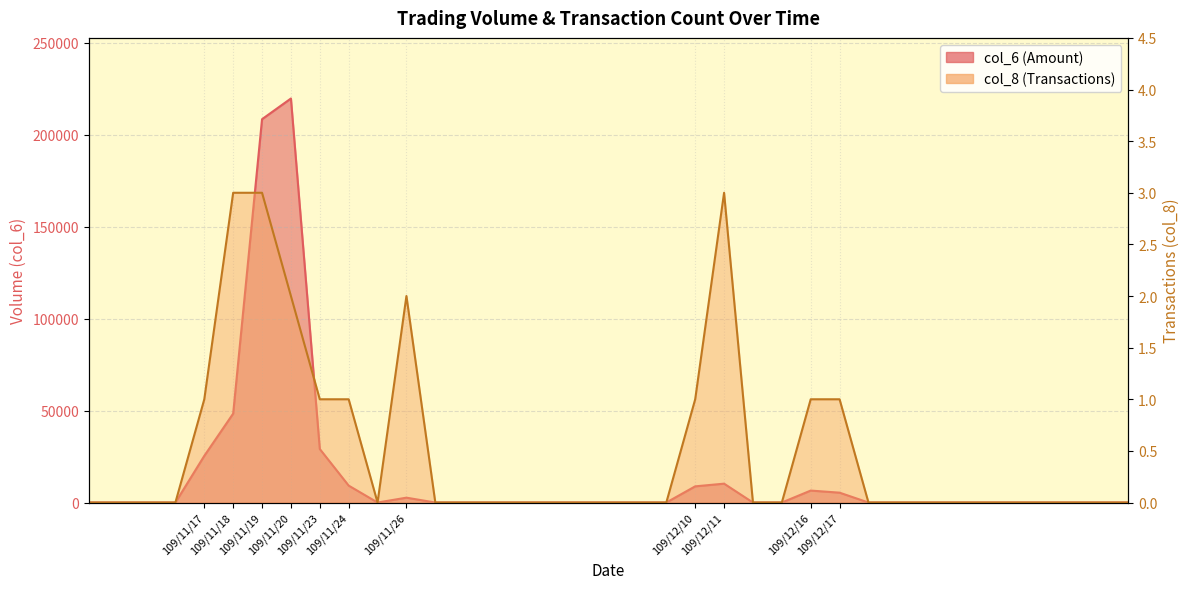

How many interior local valleys does the col_6 series have?

1